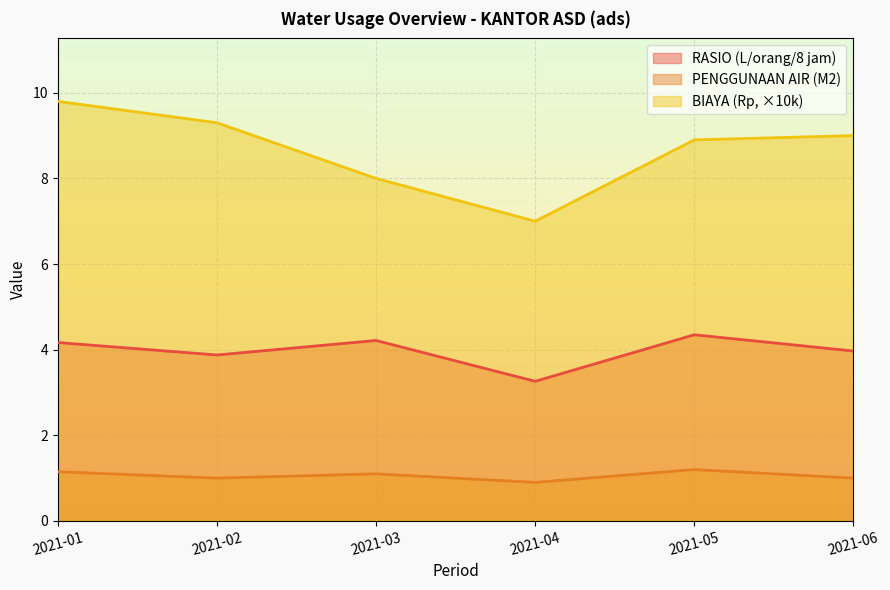

Rank the series by their average value, from lowest to highest.

PENGGUNAAN AIR (M2), RASIO (L/orang/8 jam), BIAYA (Rp, ×10k)